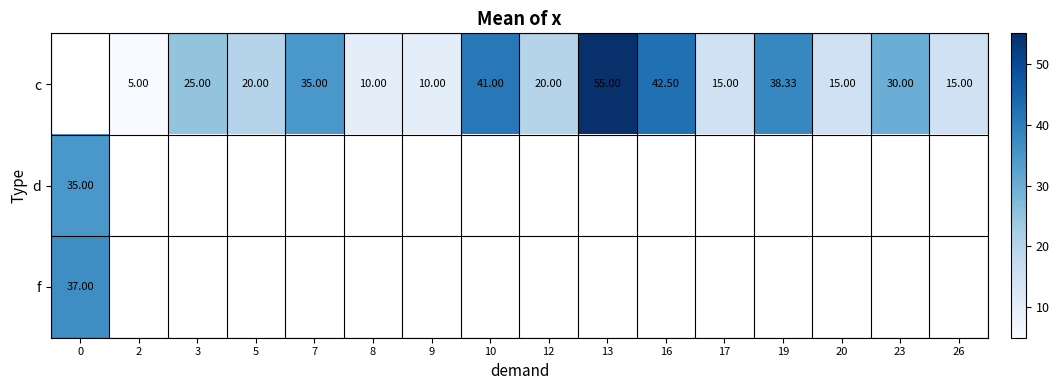

How many positive values does the d series have?

1